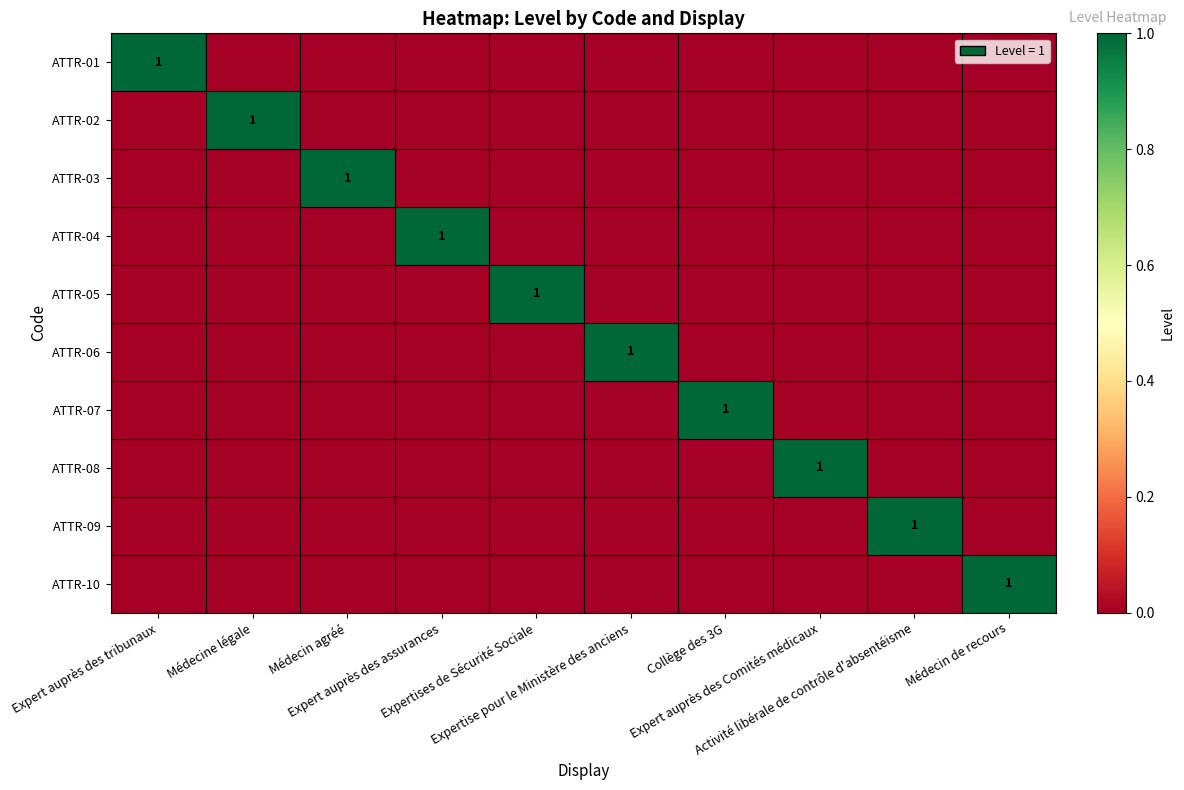

Which has a higher value, Expert auprès des tribunaux or Médecin de recours?

Expert auprès des tribunaux